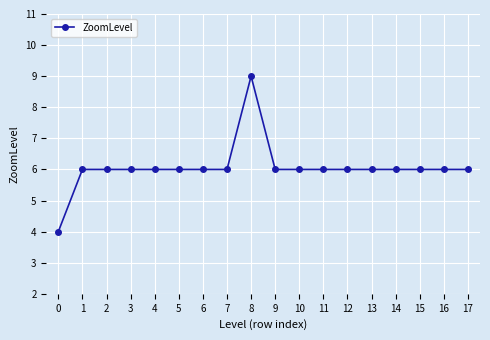

Reading left to right, transcribe all the data shown in this chart.

4	6	6	6	6	6	6	6	9	6	6	6	6	6	6	6	6	6